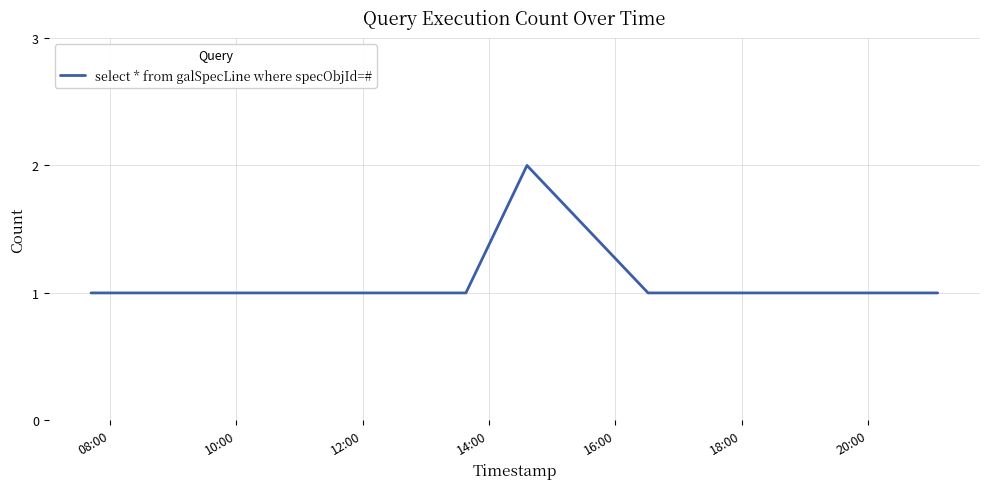

True or false: there are more than 0 points higher than both neighbors.

True